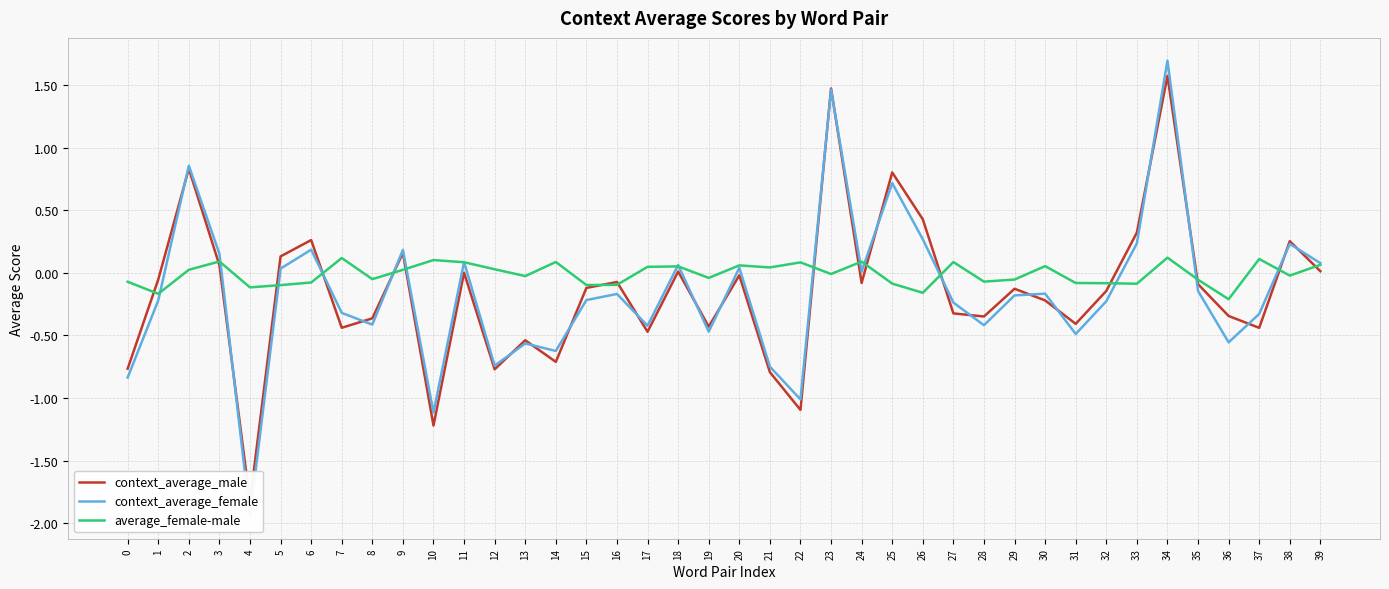

Reading left to right, what are all the values shown in this chart?

context_average_male: 0=-0.8	1=-0.1	2=0.8	3=0.1	4=-1.8	5=0.1	6=0.3	7=-0.4	8=-0.4	9=0.2	10=-1.2	11=0.0	12=-0.8	13=-0.5	14=-0.7	15=-0.1	16=-0.1	17=-0.5	18=0.0	19=-0.4	20=-0.0	21=-0.8	22=-1.1	23=1.5	24=-0.1	25=0.8	26=0.4	27=-0.3	28=-0.3	29=-0.1	30=-0.2	31=-0.4	32=-0.1	33=0.3	34=1.6	35=-0.1	36=-0.3	37=-0.4	38=0.3	39=0.0
context_average_female: 0=-0.8	1=-0.2	2=0.9	3=0.2	4=-1.9	5=0.0	6=0.2	7=-0.3	8=-0.4	9=0.2	10=-1.1	11=0.1	12=-0.7	13=-0.6	14=-0.6	15=-0.2	16=-0.2	17=-0.4	18=0.1	19=-0.5	20=0.0	21=-0.7	22=-1.0	23=1.5	24=0.0	25=0.7	26=0.3	27=-0.2	28=-0.4	29=-0.2	30=-0.2	31=-0.5	32=-0.2	33=0.2	34=1.7	35=-0.1	36=-0.6	37=-0.3	38=0.2	39=0.1
average_female-male: 0=-0.1	1=-0.2	2=0.0	3=0.1	4=-0.1	5=-0.1	6=-0.1	7=0.1	8=-0.1	9=0.0	10=0.1	11=0.1	12=0.0	13=-0.0	14=0.1	15=-0.1	16=-0.1	17=0.0	18=0.1	19=-0.0	20=0.1	21=0.0	22=0.1	23=-0.0	24=0.1	25=-0.1	26=-0.2	27=0.1	28=-0.1	29=-0.1	30=0.1	31=-0.1	32=-0.1	33=-0.1	34=0.1	35=-0.1	36=-0.2	37=0.1	38=-0.0	39=0.1